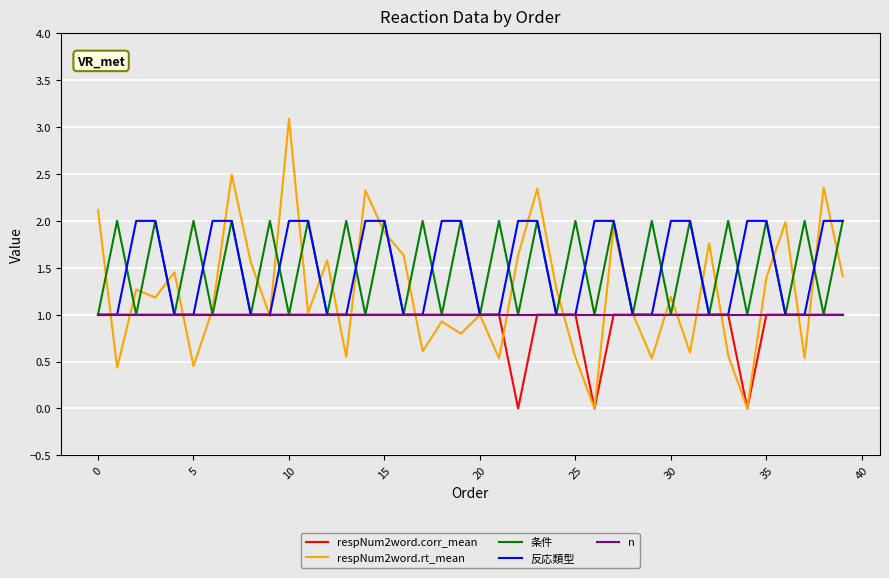

Which series has the widest spread of values?

respNum2word.rt_mean